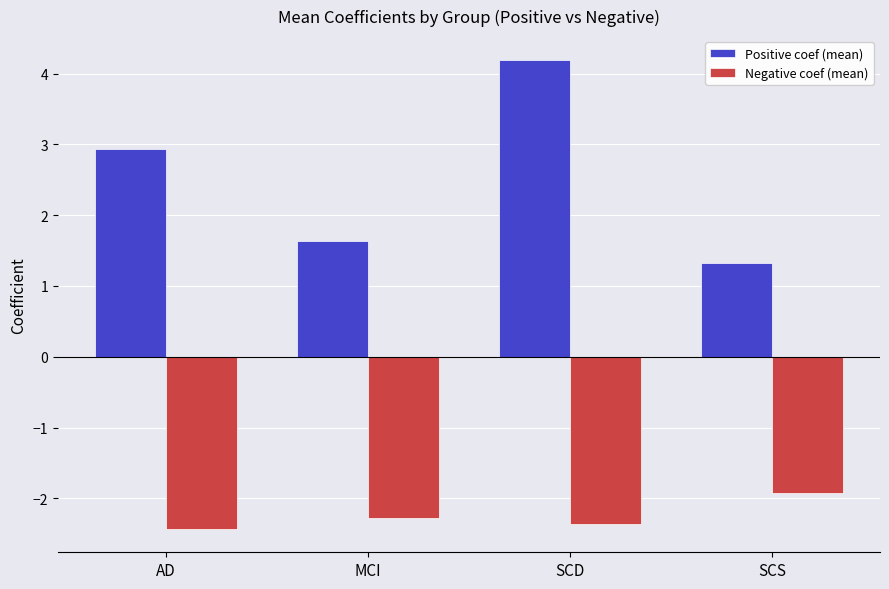

Rank the series by their maximum value, from lowest to highest.

Negative coef (mean), Positive coef (mean)